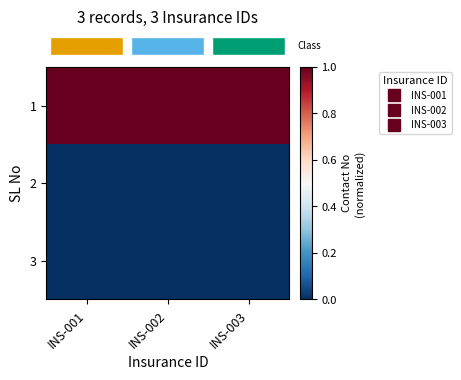

How many series are shown in this chart?

3